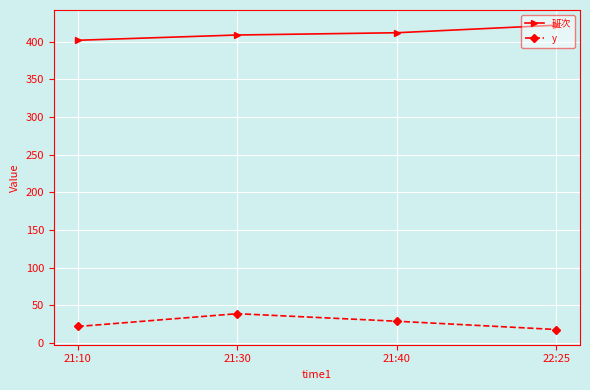

True or false: y has a value of 22 at 21:10.

True